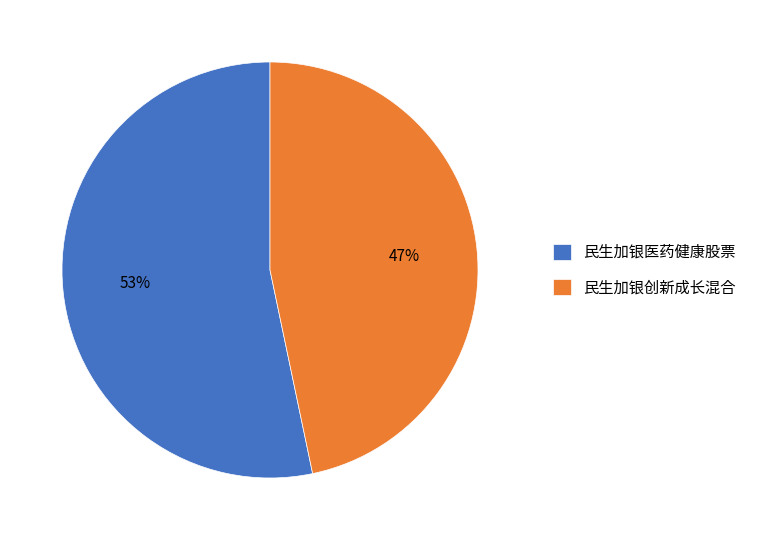

What percentage is the 民生加银医药健康股票 slice, to the nearest percent?

53%